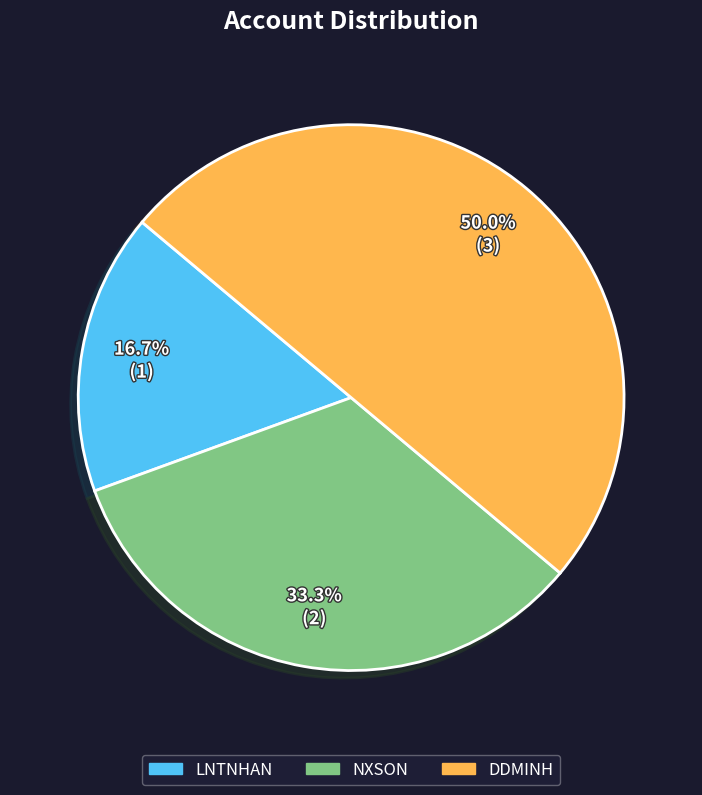

Combined, do DDMINH and NXSON account for over 50%?

Yes